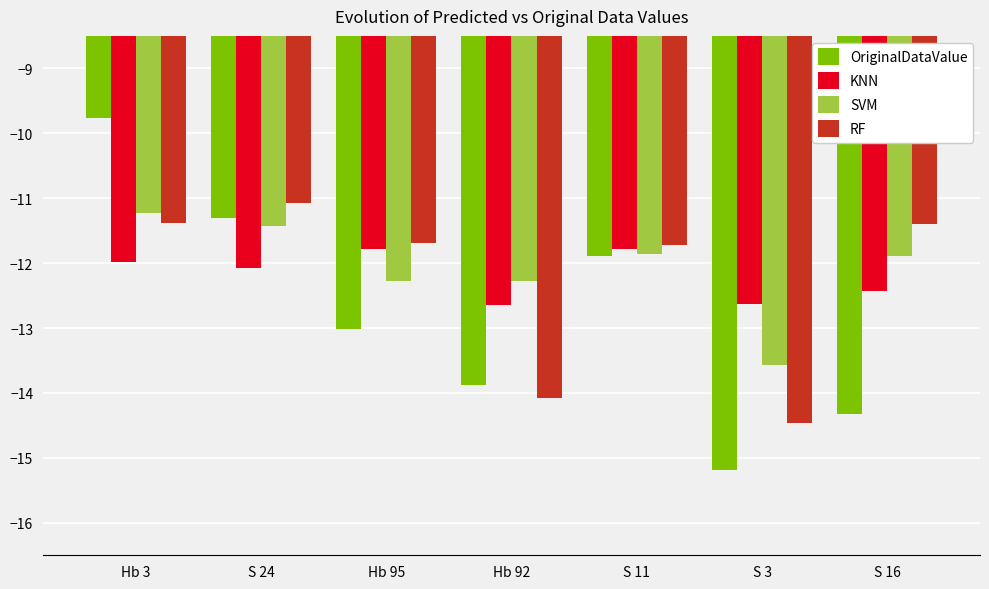

At how many categories does at least one series exceed -11?

1